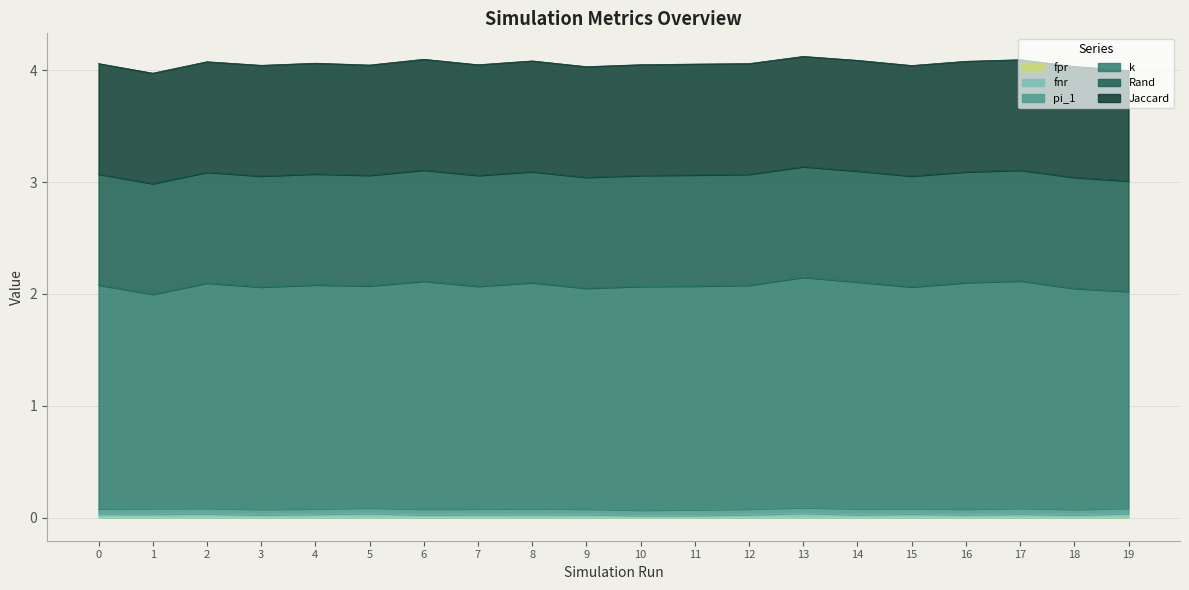

Does the chart have visible grid lines?

Yes